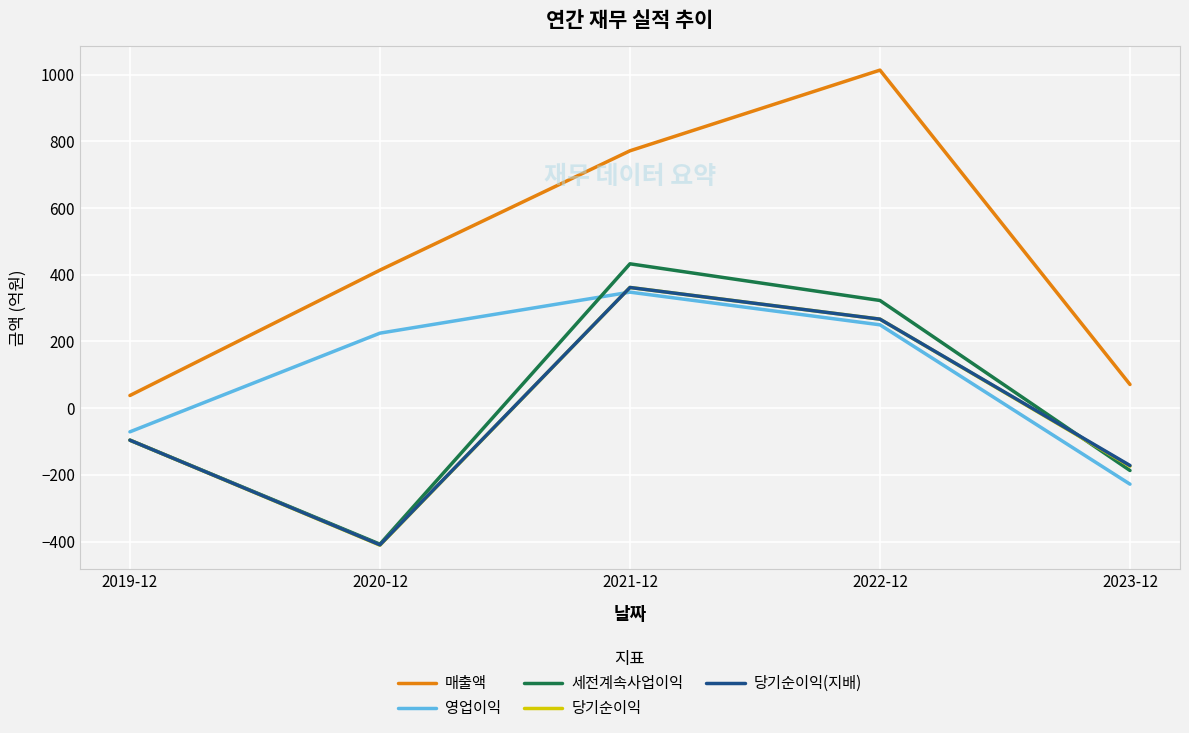

Reading left to right, extract all data points from this chart.

매출액: 2019-12=38	2020-12=414	2021-12=772	2022-12=1014	2023-12=71
영업이익: 2019-12=-71	2020-12=225	2021-12=348	2022-12=250	2023-12=-228
세전계속사업이익: 2019-12=-96	2020-12=-408	2021-12=433	2022-12=323	2023-12=-187
당기순이익: 2019-12=-96	2020-12=-411	2021-12=362	2022-12=267	2023-12=-174
당기순이익(지배): 2019-12=-96	2020-12=-410	2021-12=362	2022-12=267	2023-12=-172